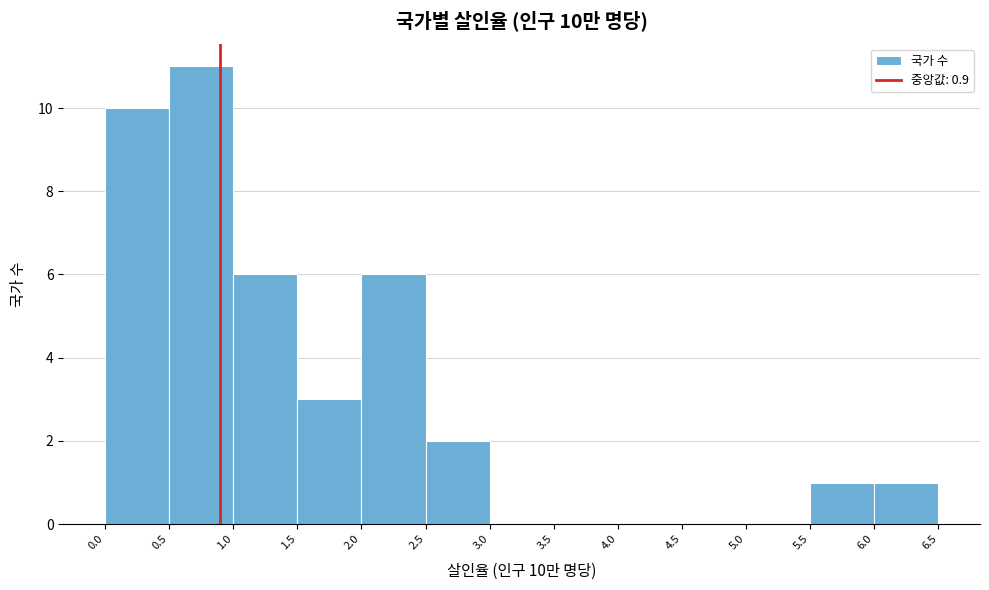

Which range on the x-axis has the tallest bar?

0.5 to 1.0